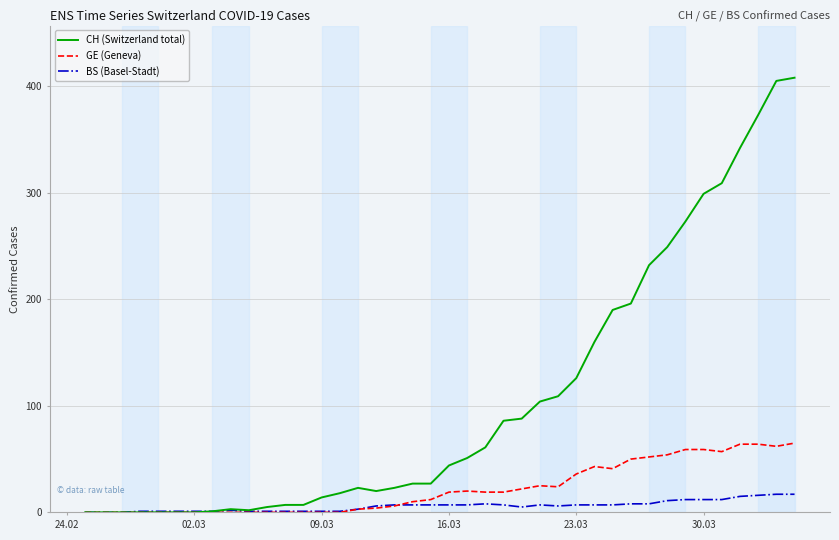

Which series has the largest total across all categories?

CH (Switzerland total)